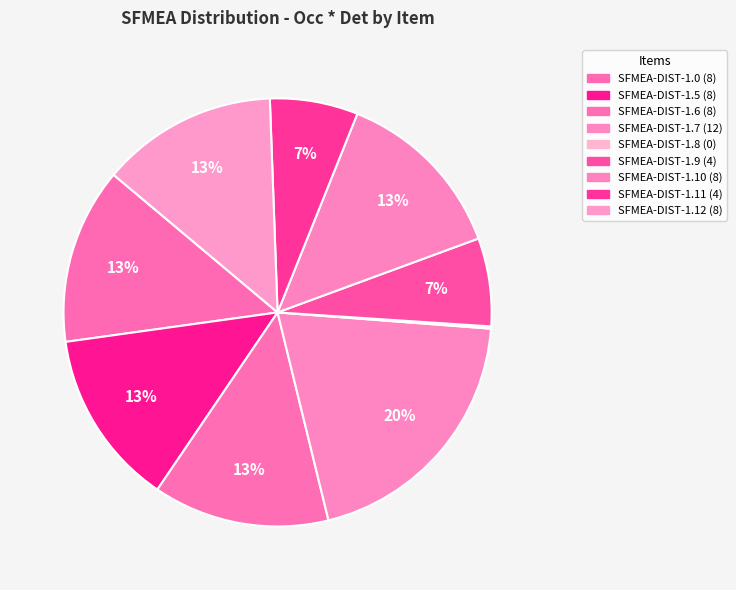

What percentage is NOT represented by SFMEA-DIST-1.11?

93.3%